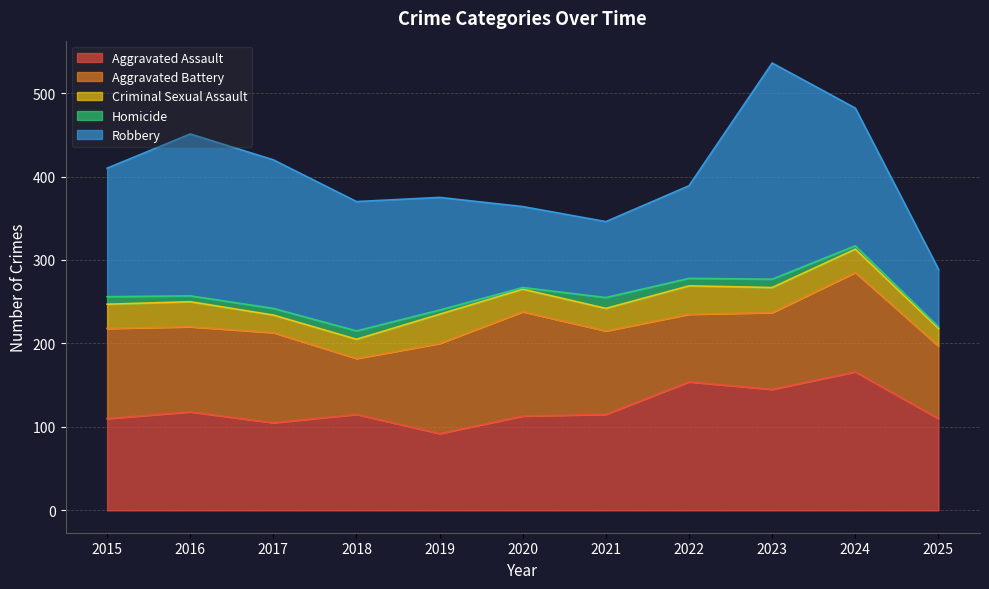

At 2022, list the series in order from smallest to largest.

Homicide, Criminal Sexual Assault, Aggravated Battery, Robbery, Aggravated Assault